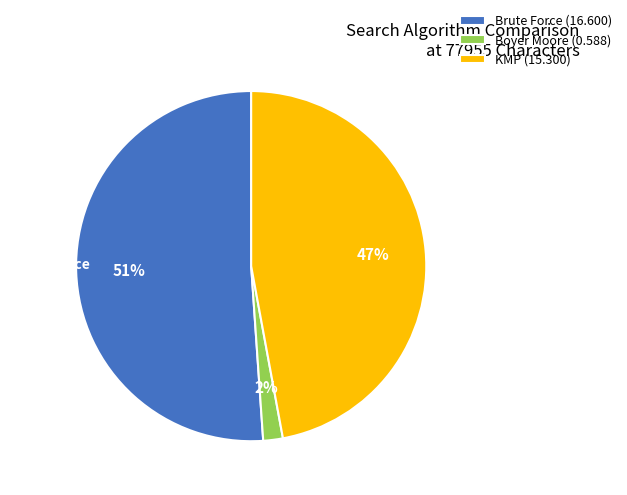

Is it true that Boyer Moore is 2% of the pie?

True